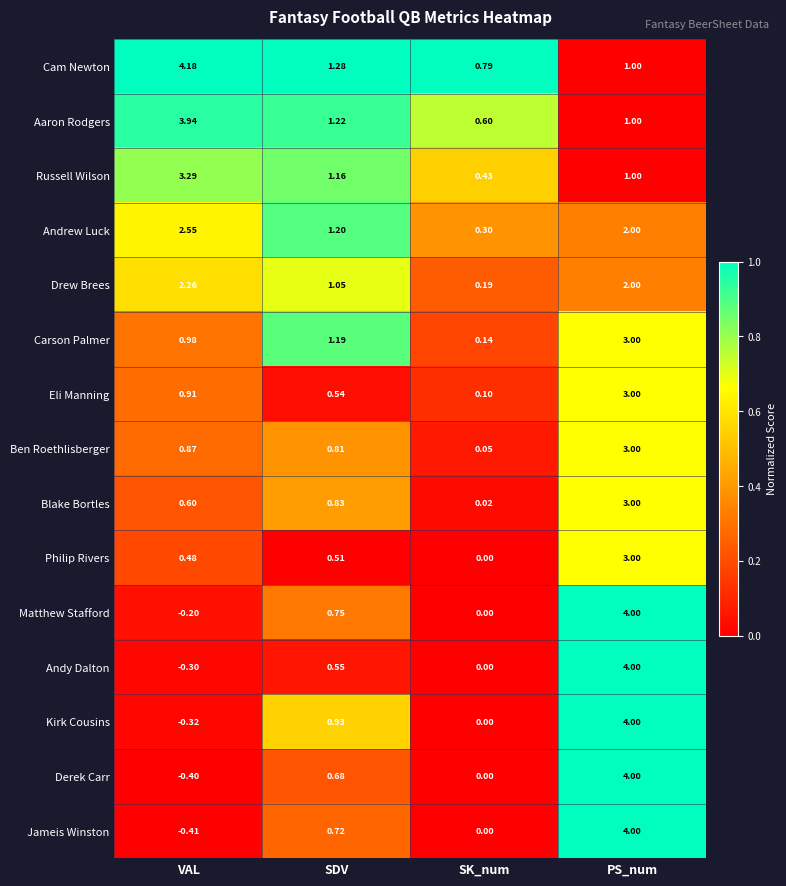

Between SDV and PS_num, which series saw the biggest shift?

Andy Dalton